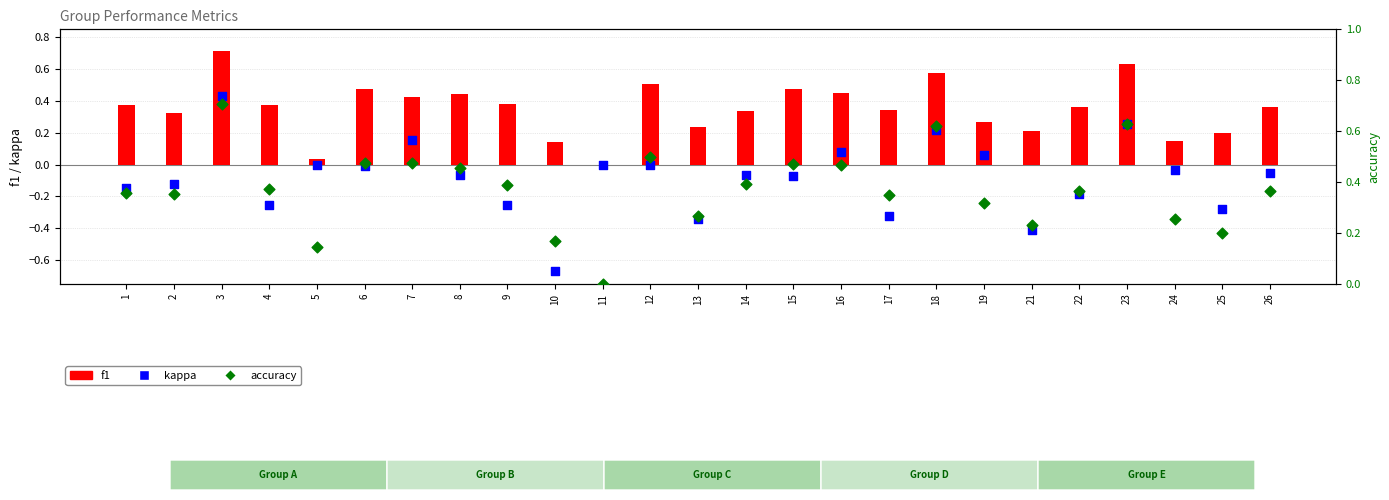

Which series contains the lowest Y value?

kappa